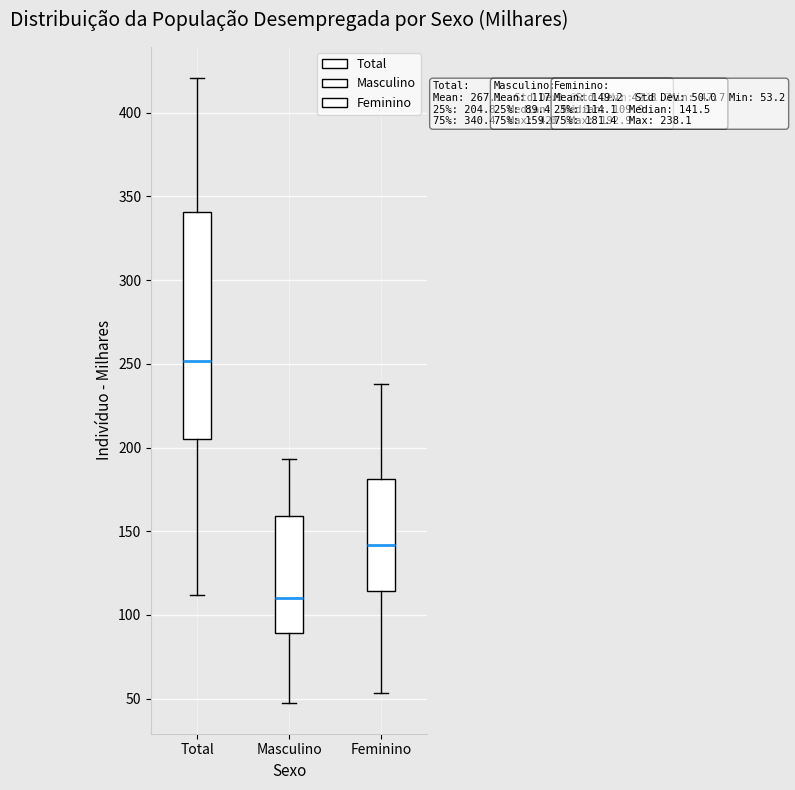

Which box's median line is the lowest?

Masculino